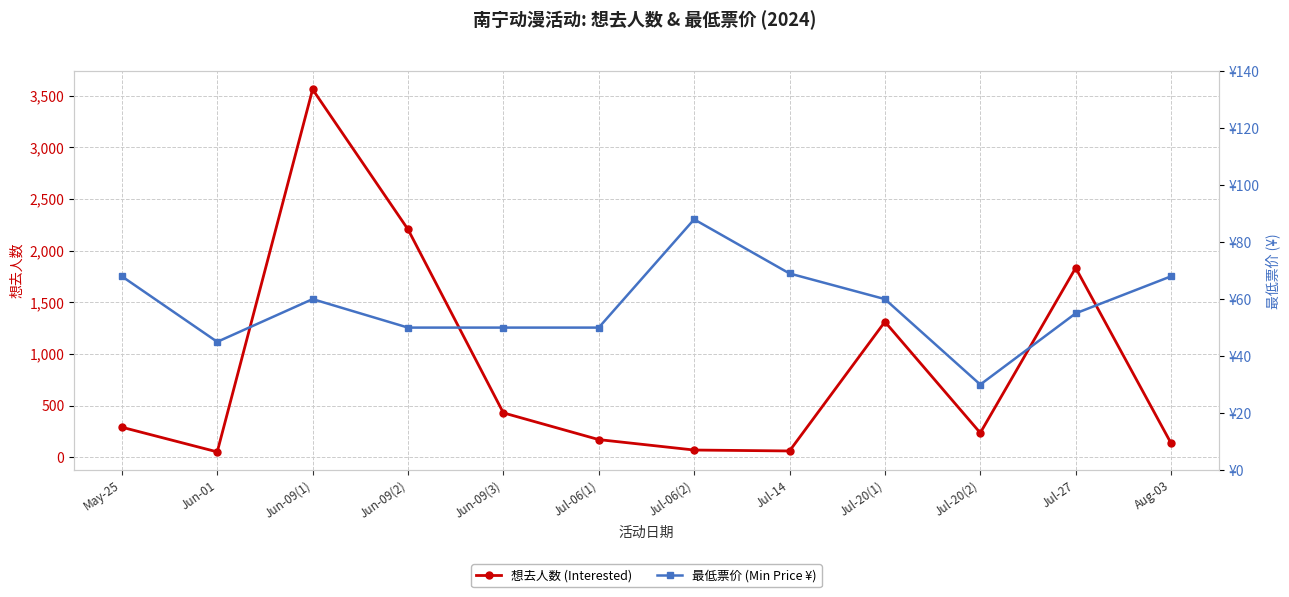

What are all the series names shown in the legend?

想去人数 (Interested), 最低票价 (Min Price ¥)